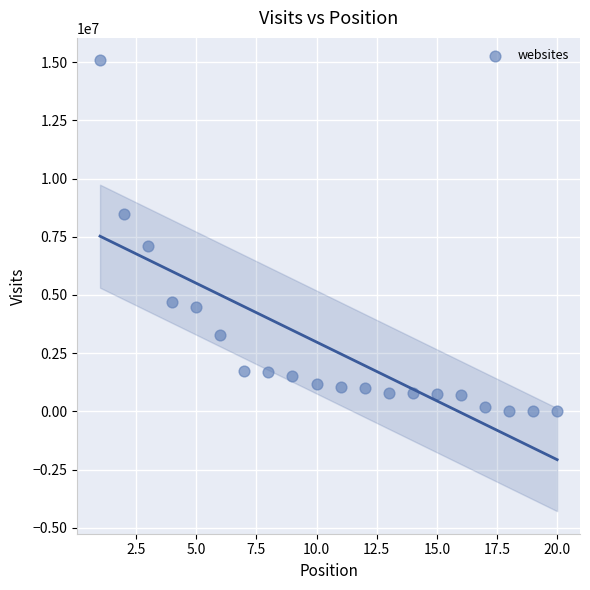

What Y value in the scatter plot is closest to 7550525?

7111091